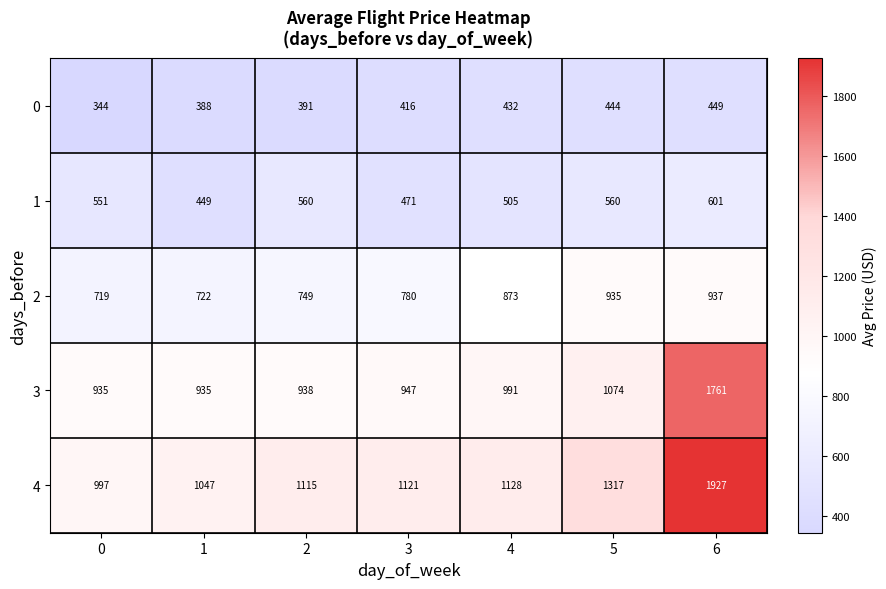

Which series has the largest range (max minus min)?

4